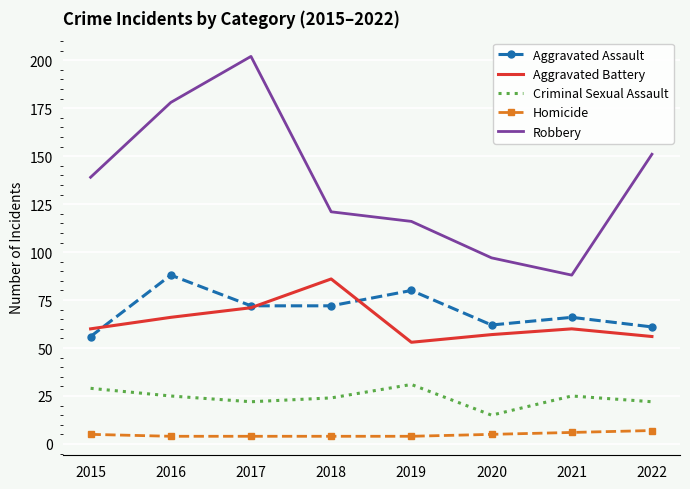

What is the difference between the highest and lowest values at 2019?

112